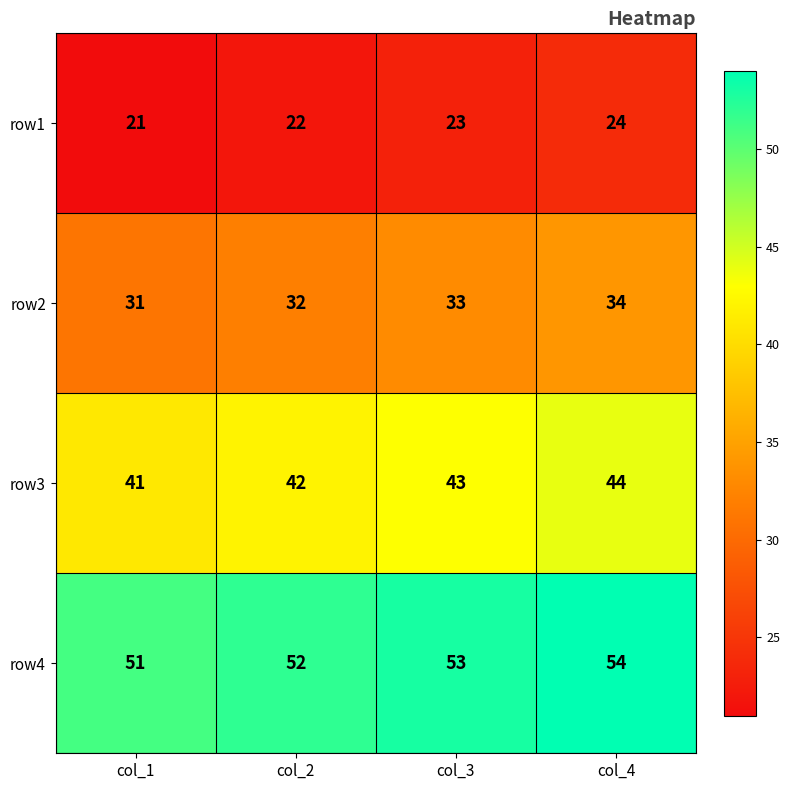

What is the sum of all row1 values?

90